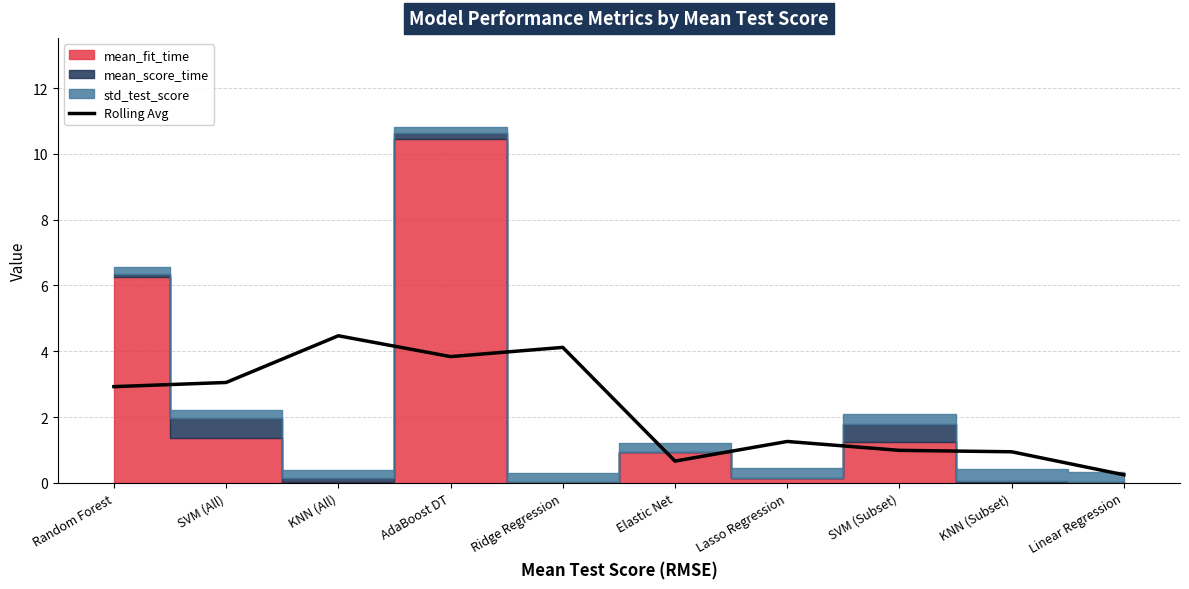

At which label is the value closest to 2?

Lasso Regression